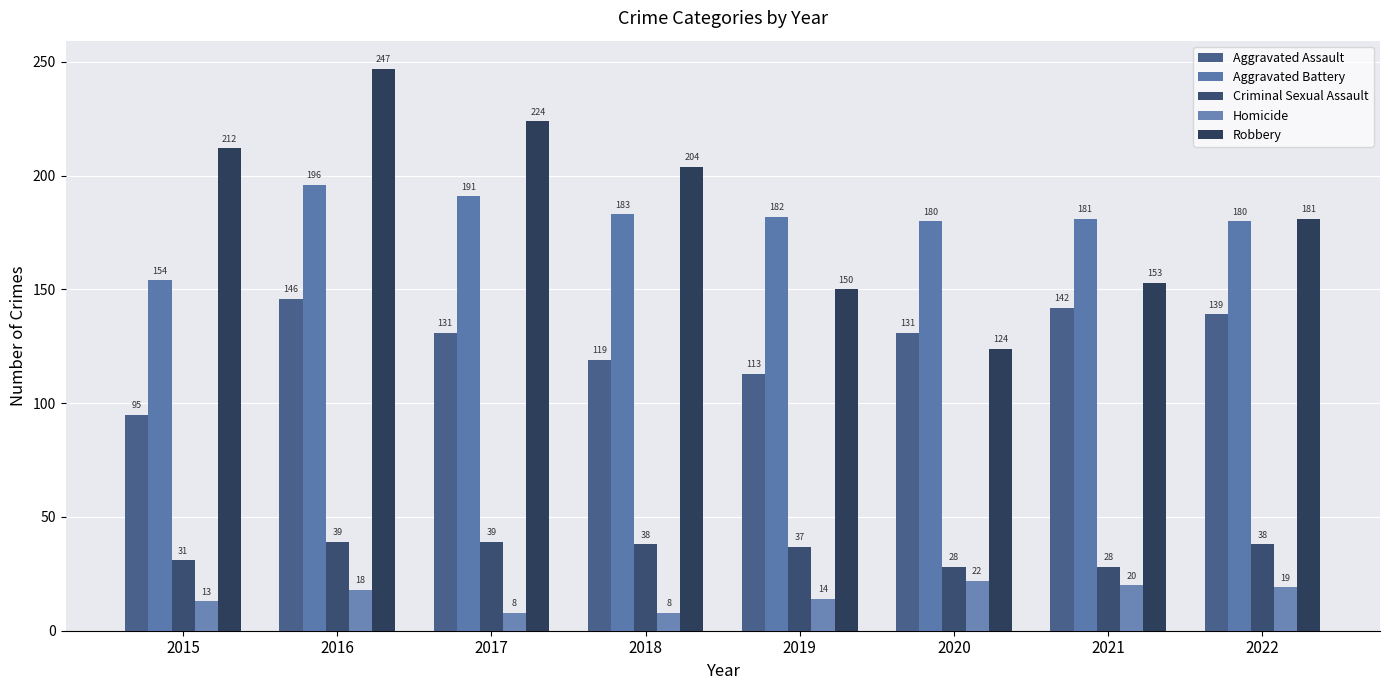

What is the average value of the Homicide series?

15